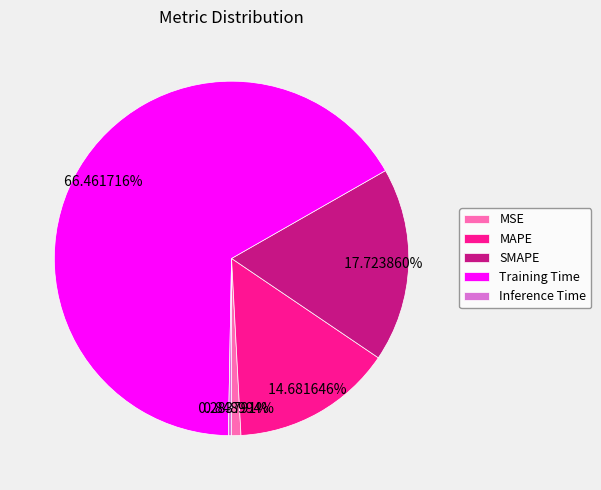

The Inference Time slice represents 13% of the pie. True or false?

False